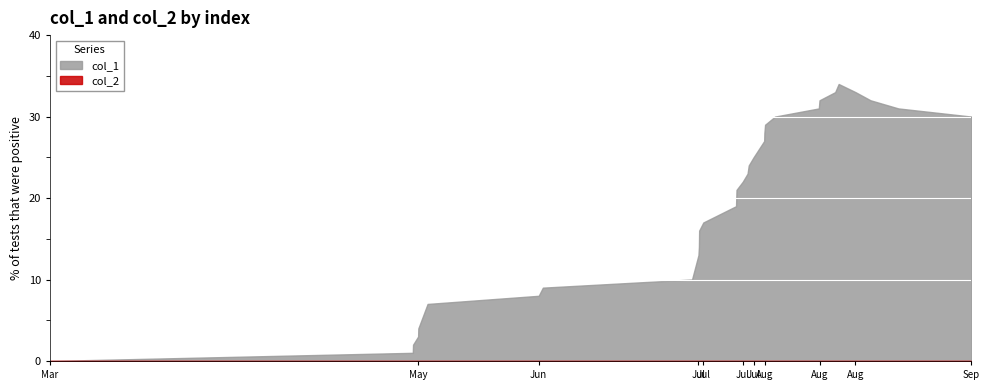

The value of col_1 at 33 is 33. True or false?

True